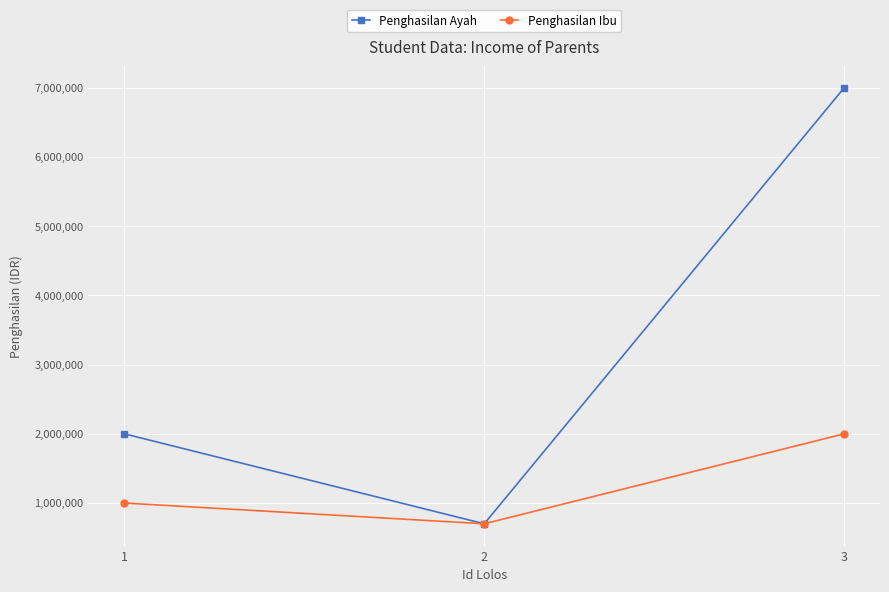

Rank the series at 1 from lowest to highest value.

Penghasilan Ibu, Penghasilan Ayah